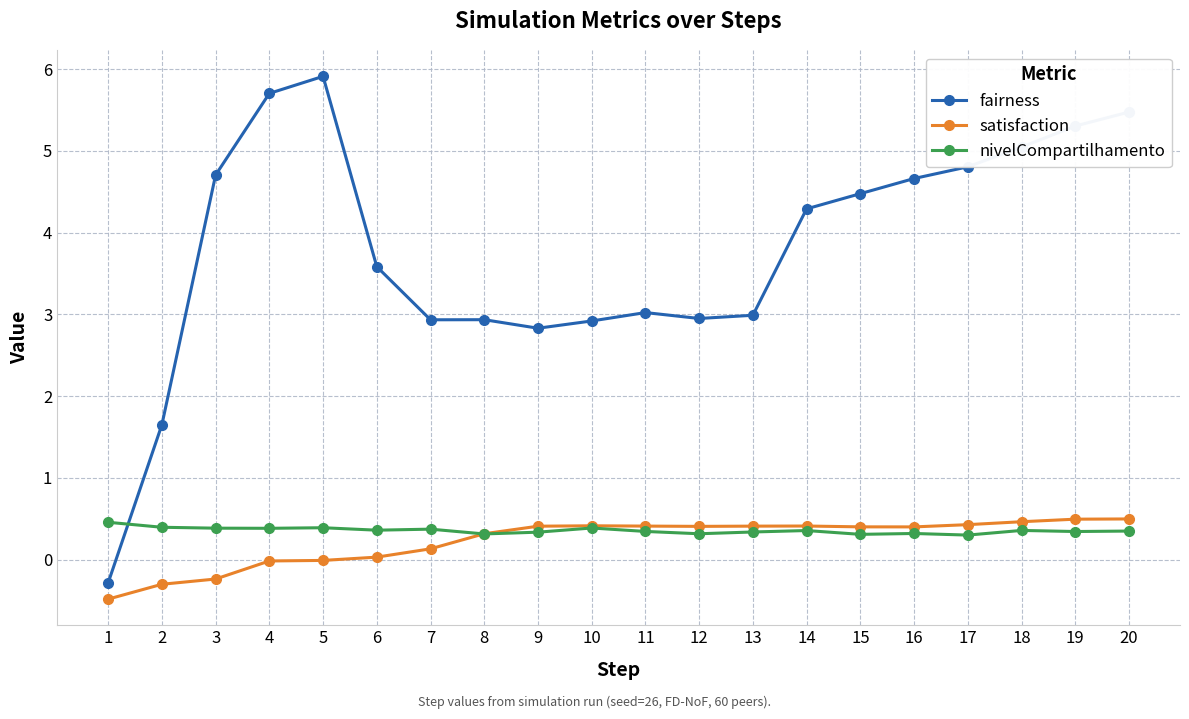

How many data points does each series have?

20